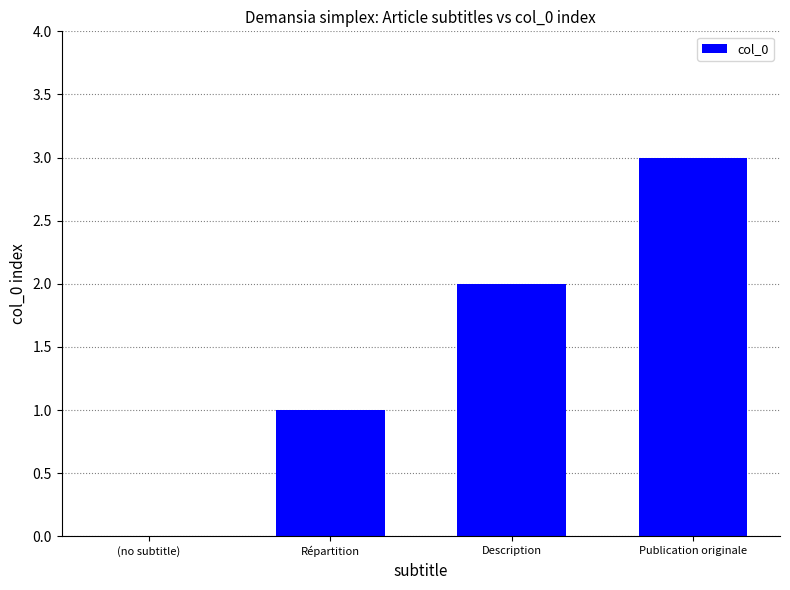

What is the approximate value at Publication originale?

3